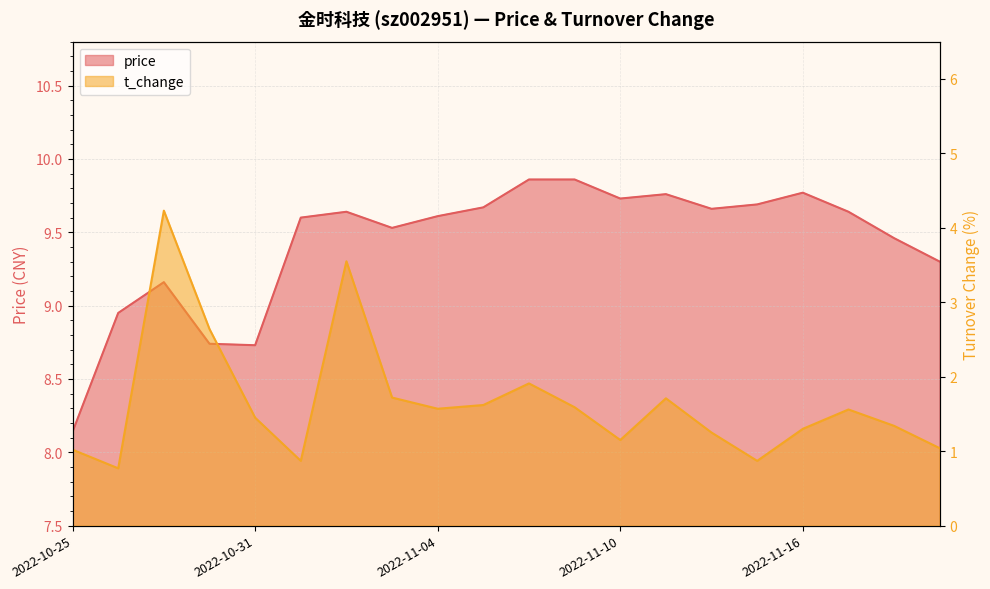

How many data points does each series have?

20